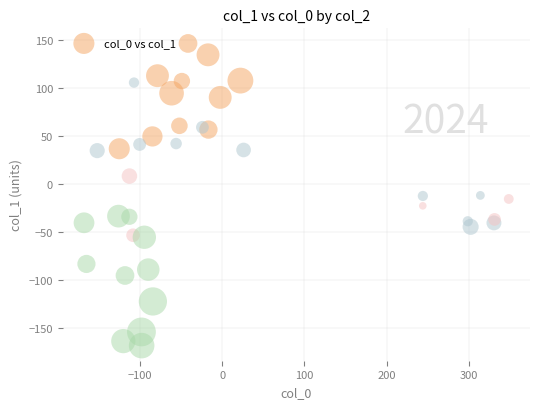

What is the range of X values (max minus min)?

515.9